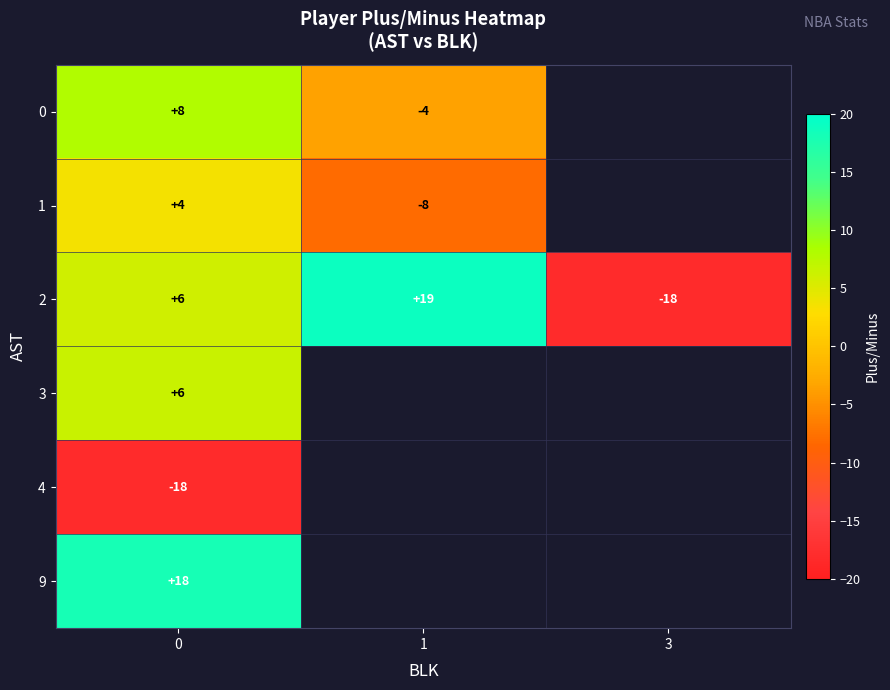

How many positive values does the 2 series have?

2